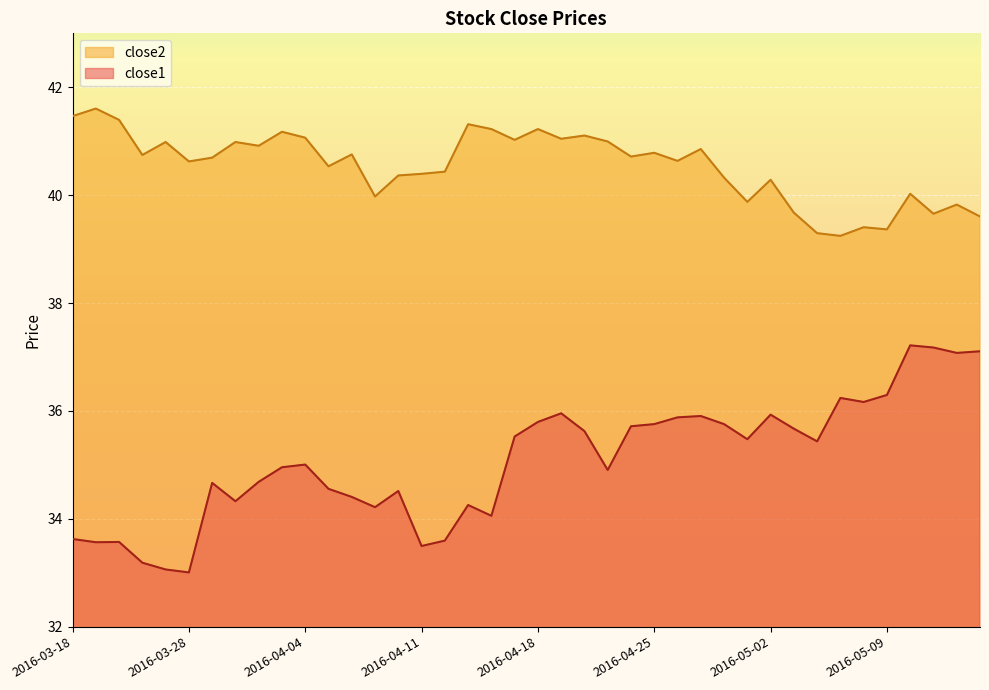

Where is the first local minimum for close1?

2016-03-21